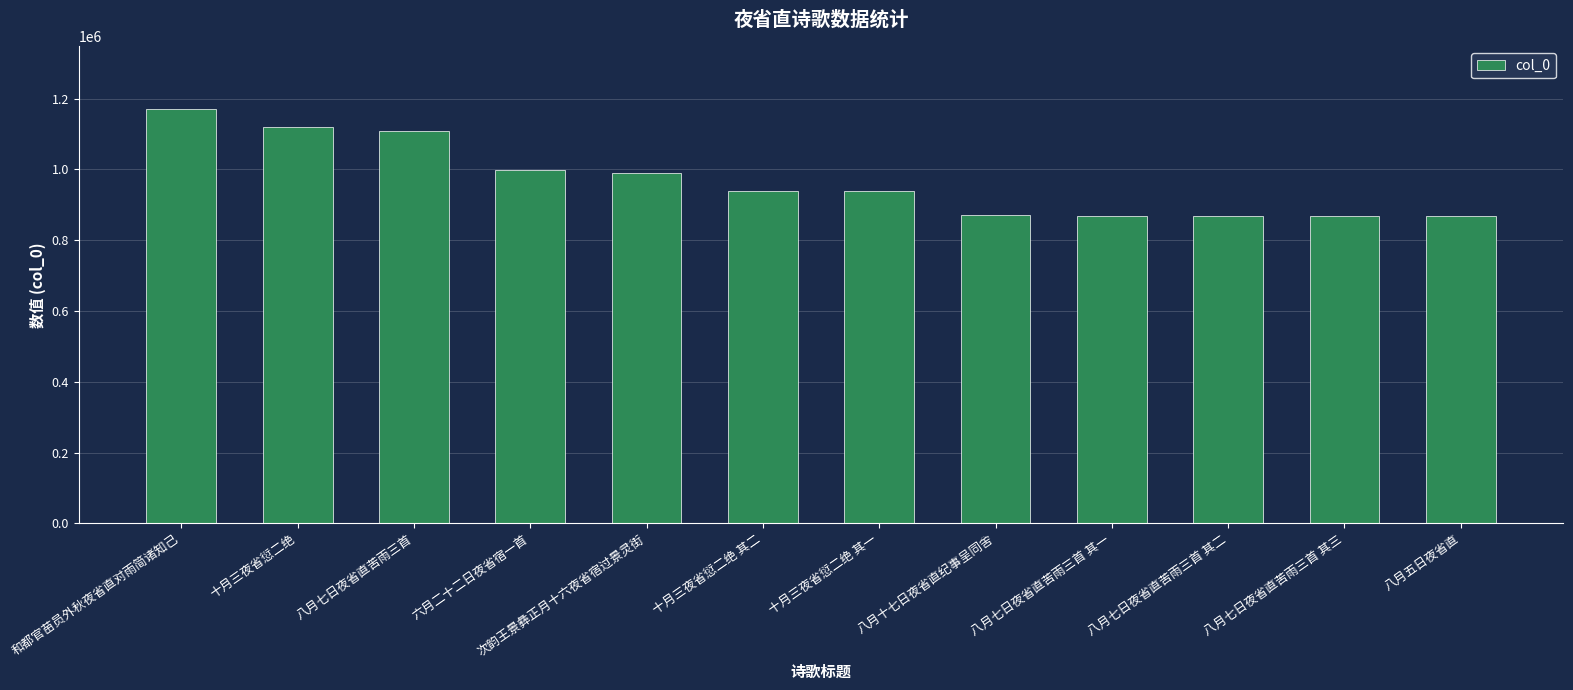

At which category does the chart reach its peak across all series?

和都官苗员外秋夜省直对雨简诸知己